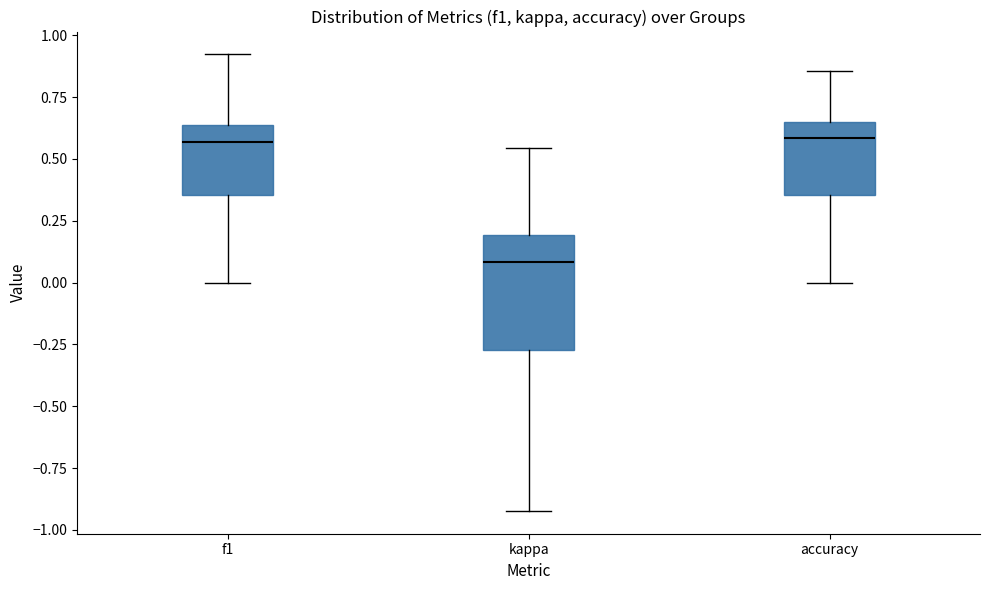

Reading left to right, transcribe this box plot: for each box, give where its median line is, the range the box spans, and where its two whiskers end, as read against the y-axis. The values are not printed on the chart, so give them approximately, as read against the axis.

f1: median 0.55, box 0.35 to 0.65, whiskers 0.00 to 0.90
kappa: median 0.10, box -0.25 to 0.20, whiskers -0.90 to 0.55
accuracy: median 0.60, box 0.35 to 0.65, whiskers 0.00 to 0.85